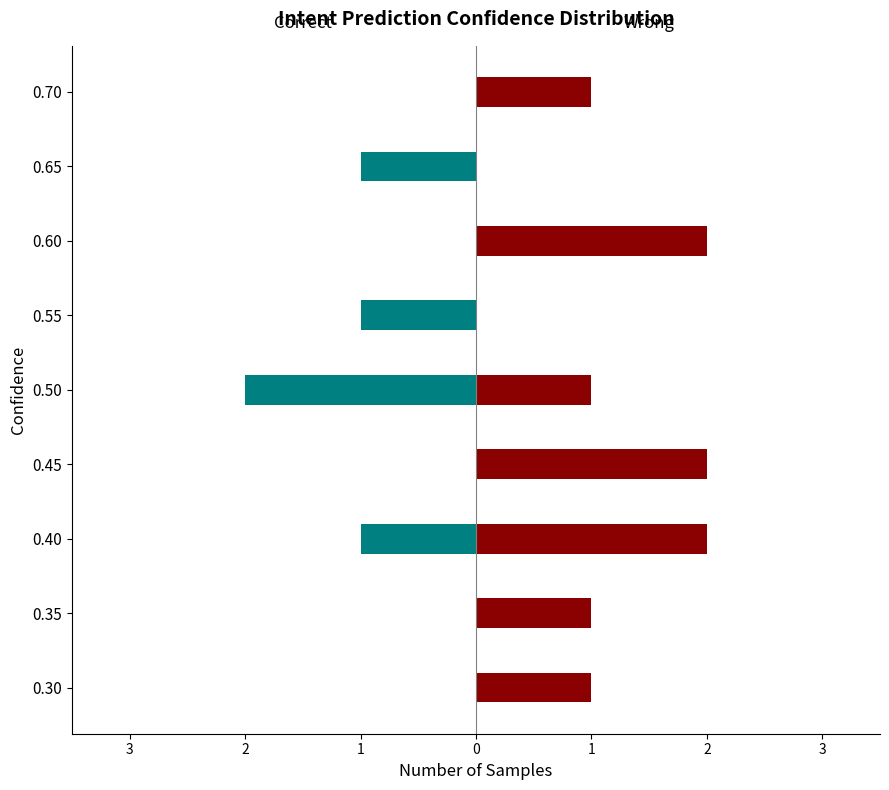

What is the value of the Wrong bar at the 3rd from the left?

2